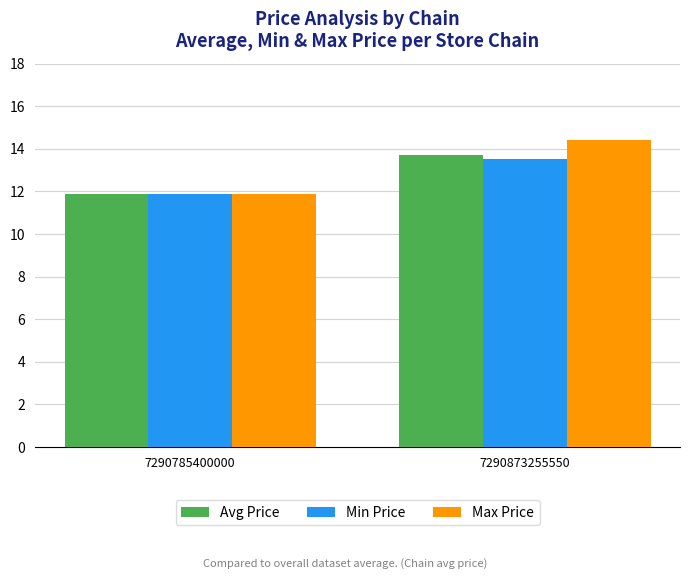

Reading right to left, extract all data points from this chart.

Avg Price: 13.7	11.9
Min Price: 13.5	11.9
Max Price: 14.4	11.9